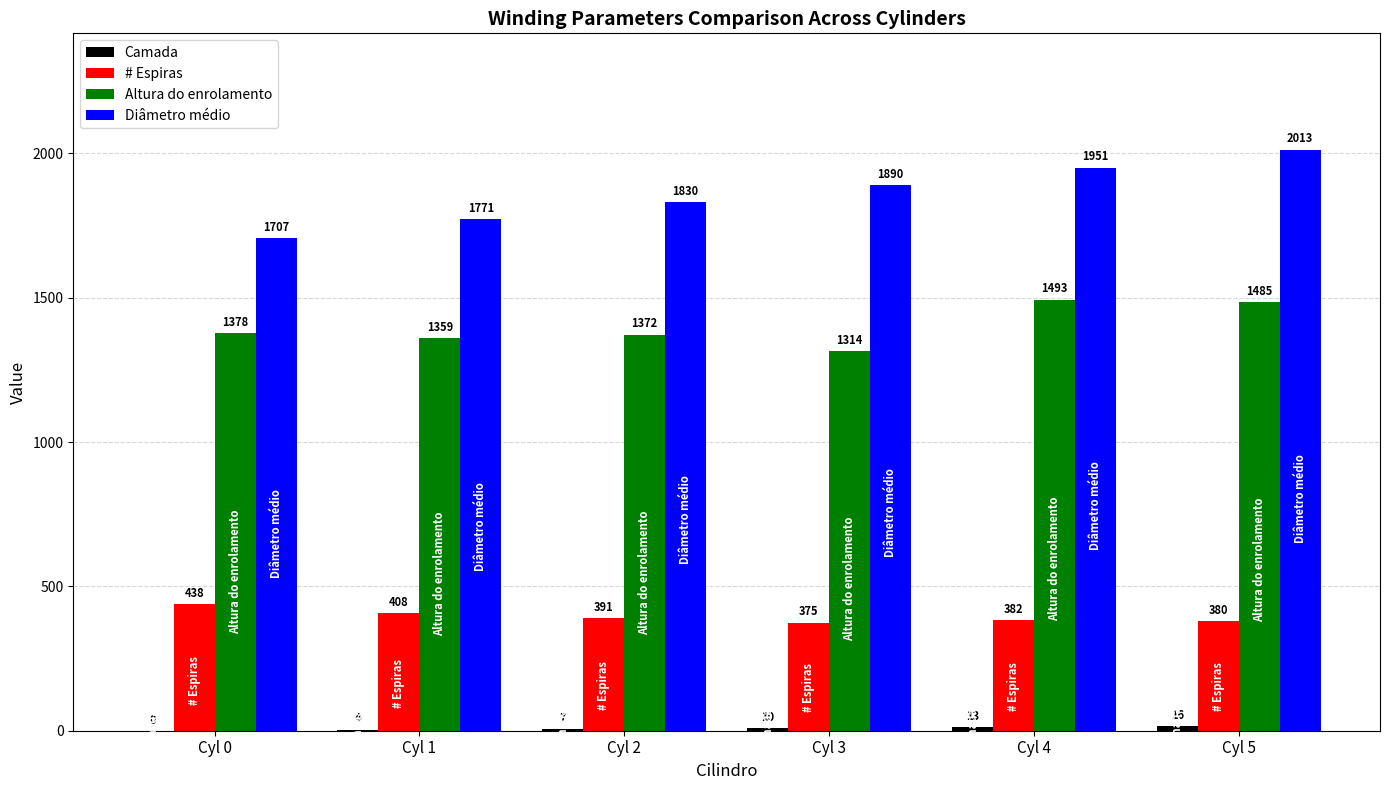

At which label is Diâmetro médio closest to 1860?

Cyl 2